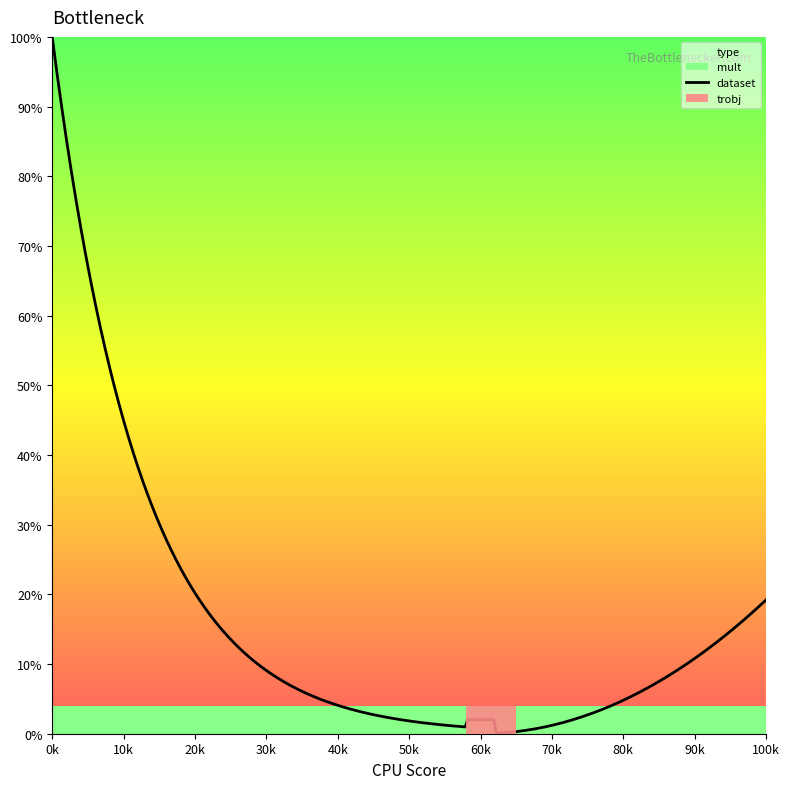

What is the value of the dataset point at the 1st from the left?

1